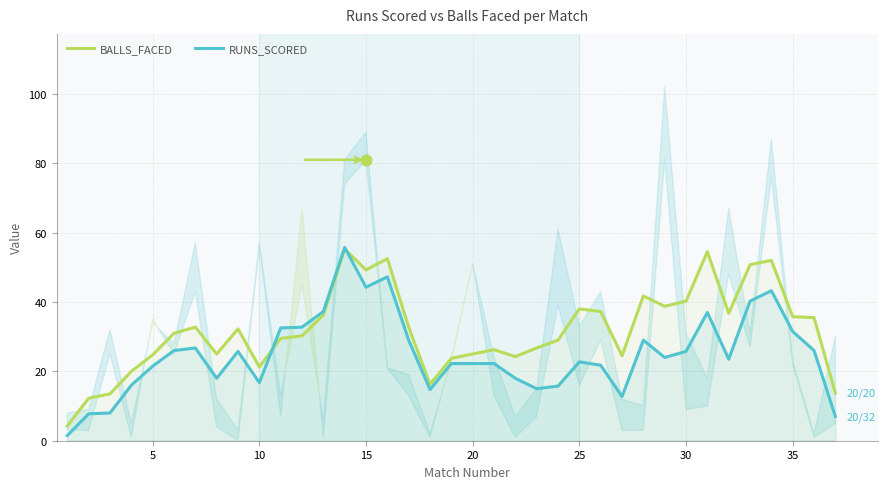

At how many categories does at least one series exceed 26?

24